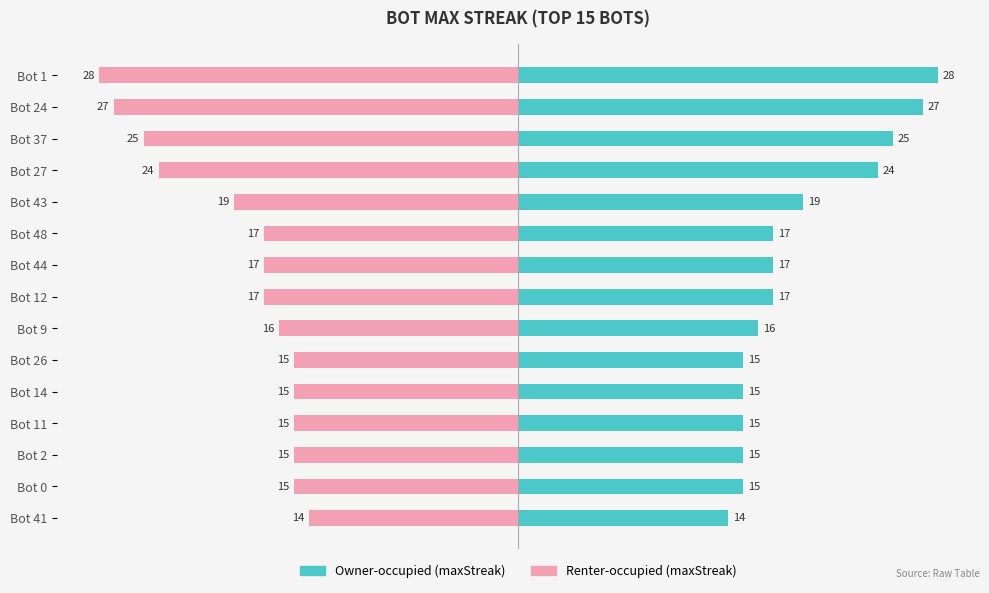

Is it true that maxStreak (left) equals 15 at Bot 14?

True